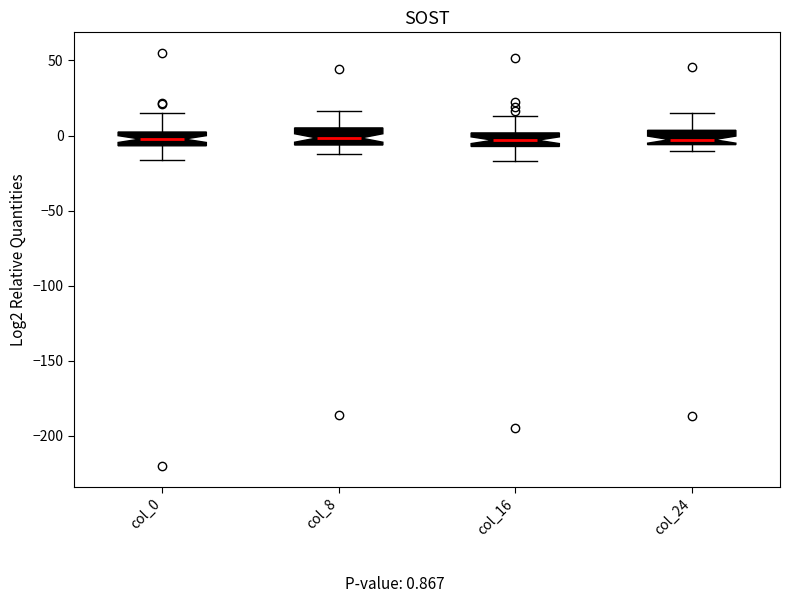

Reading left to right, read every box against the y-axis: the position of its median line, the range the box covers, and the ends of its whiskers. The values are not printed on the chart, so give them approximately, as read against the axis.

col_0: median 0 (inside the box), box -5 to 0, whiskers -15 to 15
col_8: median 0, box -5 to 5, whiskers -10 to 15
col_16: median -5 (inside the box), box -5 to 0, whiskers -15 to 15
col_24: median -5 (just above the box's lower edge), box -5 to 5, whiskers -10 to 15